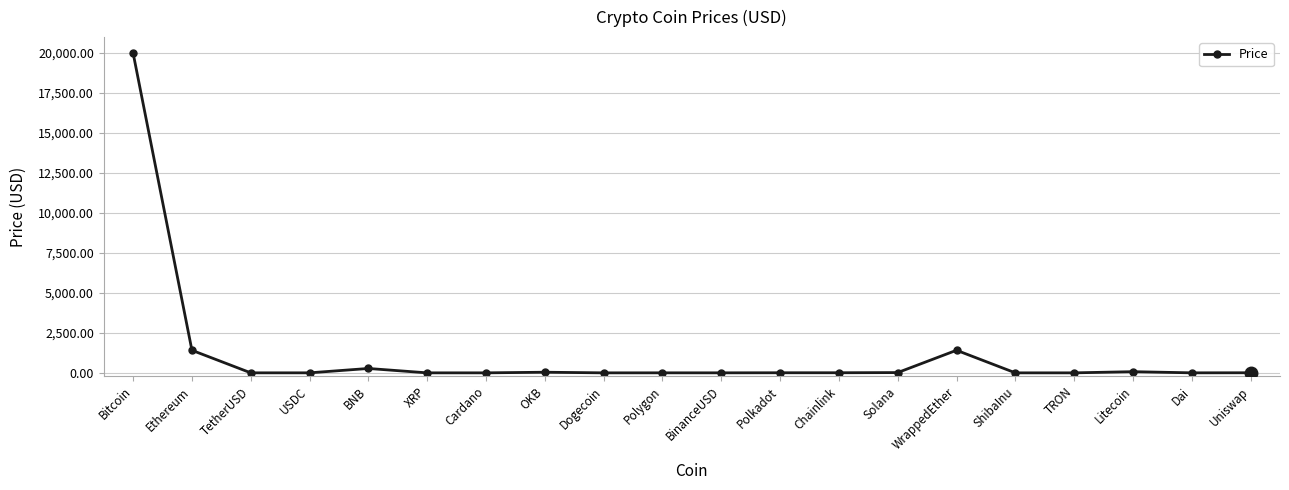

What is the sum of all values?

23215.3